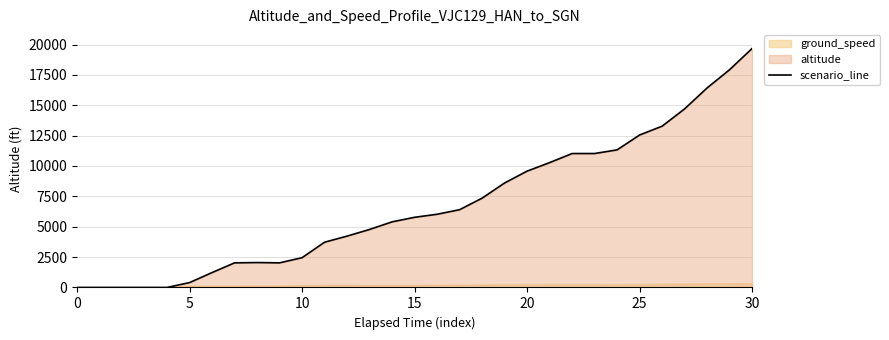

What is the difference between the maximum and second lowest values?

19675